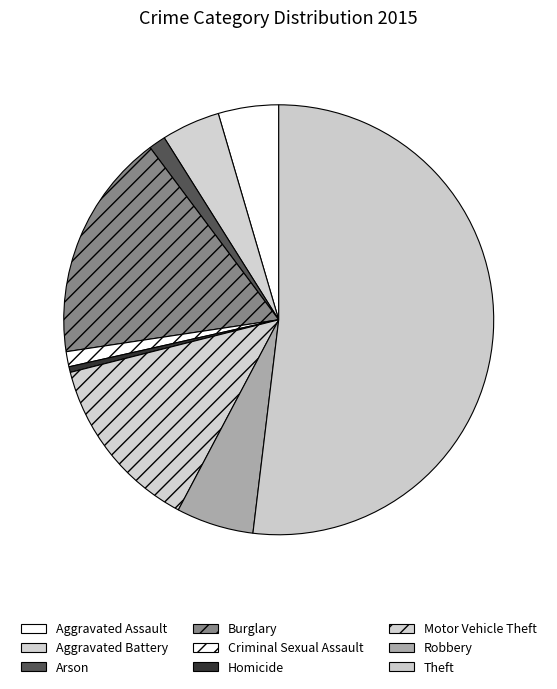

Is it true that Theft is 52% of the pie?

True